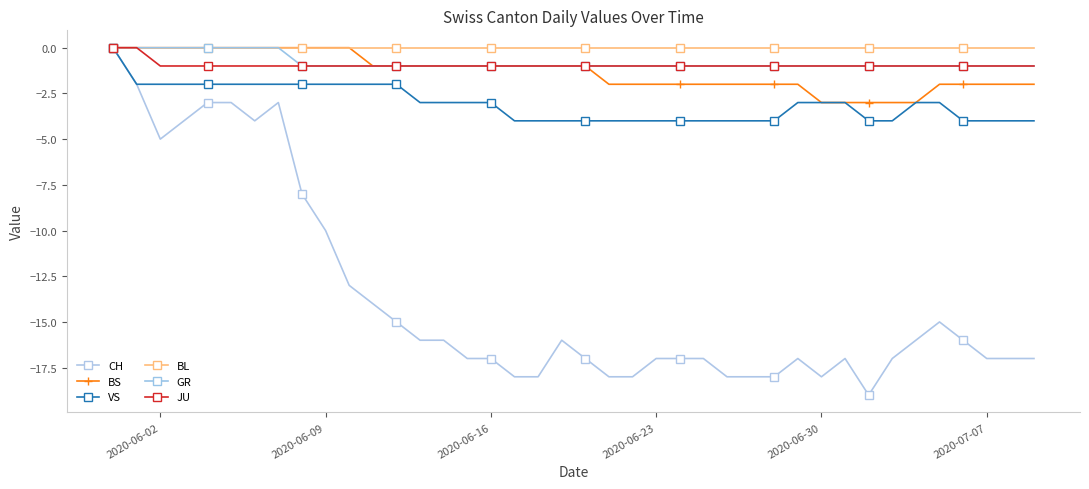

What is the average value of the CH series?

-14